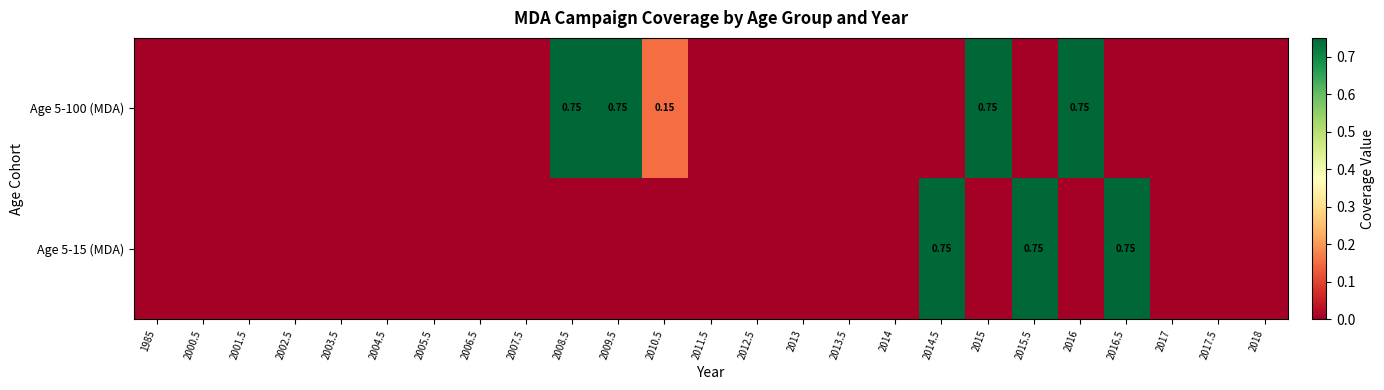

Rank the series at 2014 from lowest to highest value.

Age 5-100 (MDA), Age 5-15 (MDA)